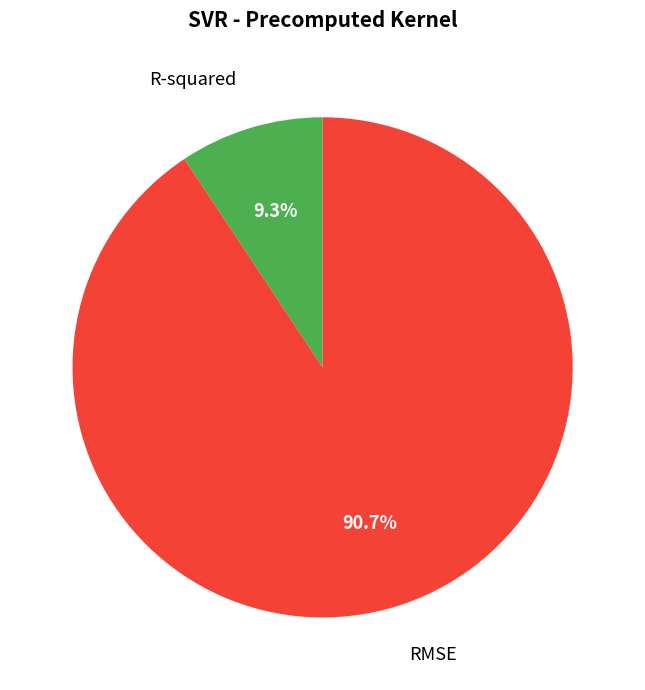

What is the smallest slice in the pie chart?

R-squared